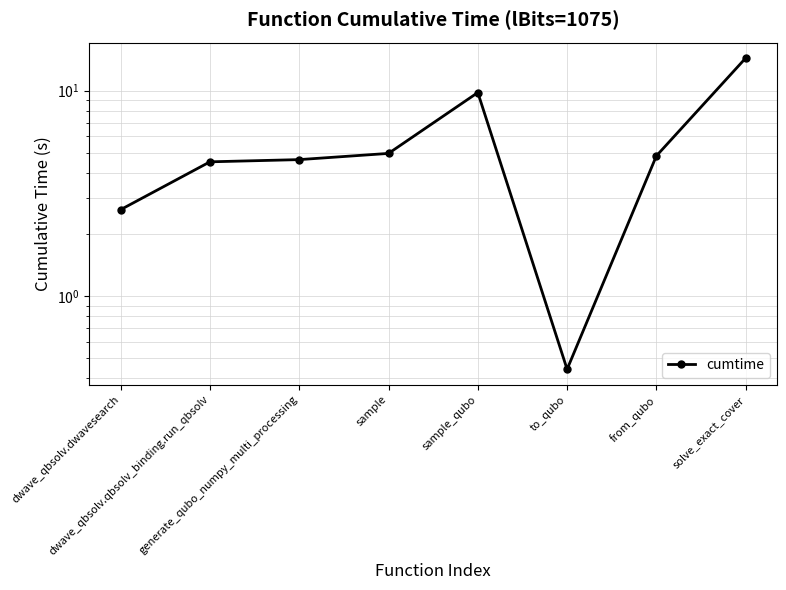

What is the change in value from sample to solve_exact_cover?

+9.5